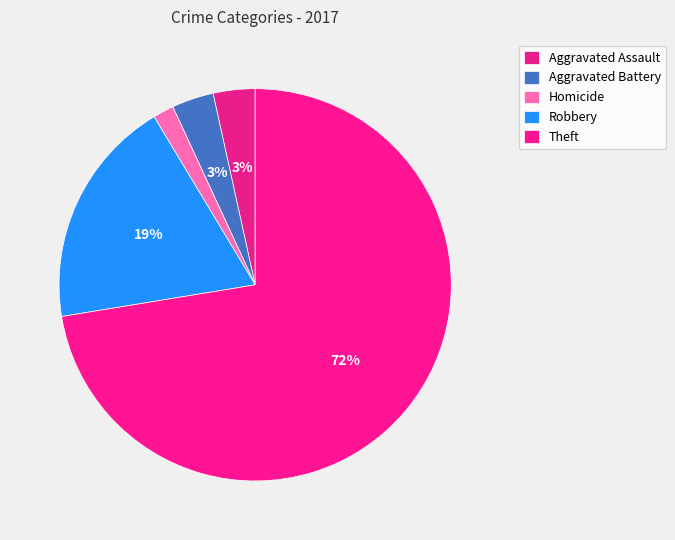

How many segments does this pie chart have?

5